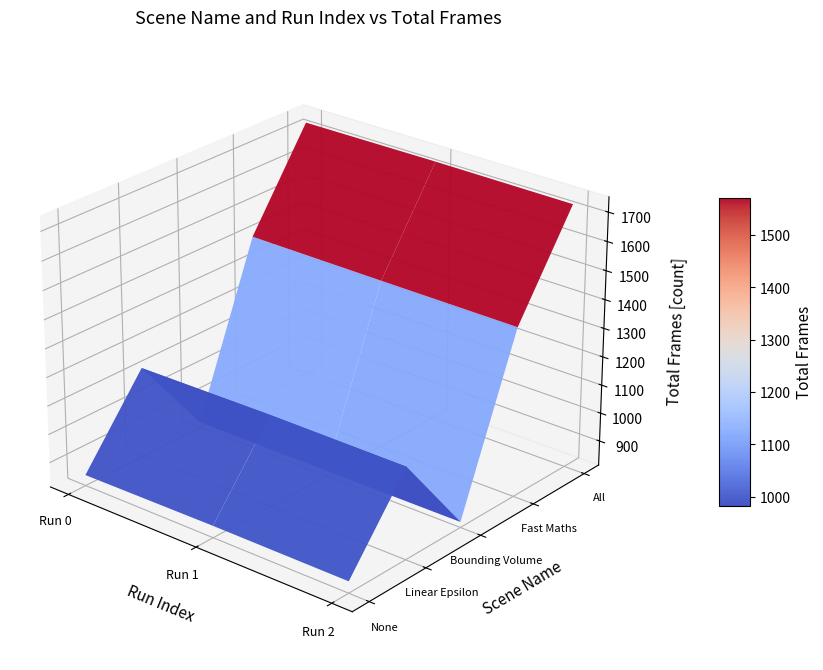

Reading left to right, list all the values displayed in this chart.

None: 851	855	854
Linear Epsilon: 1130	1135	1133
Bounding Volume: 832	832	833
Fast Maths: 1410	1407	1405
All: 1731	1733	1731